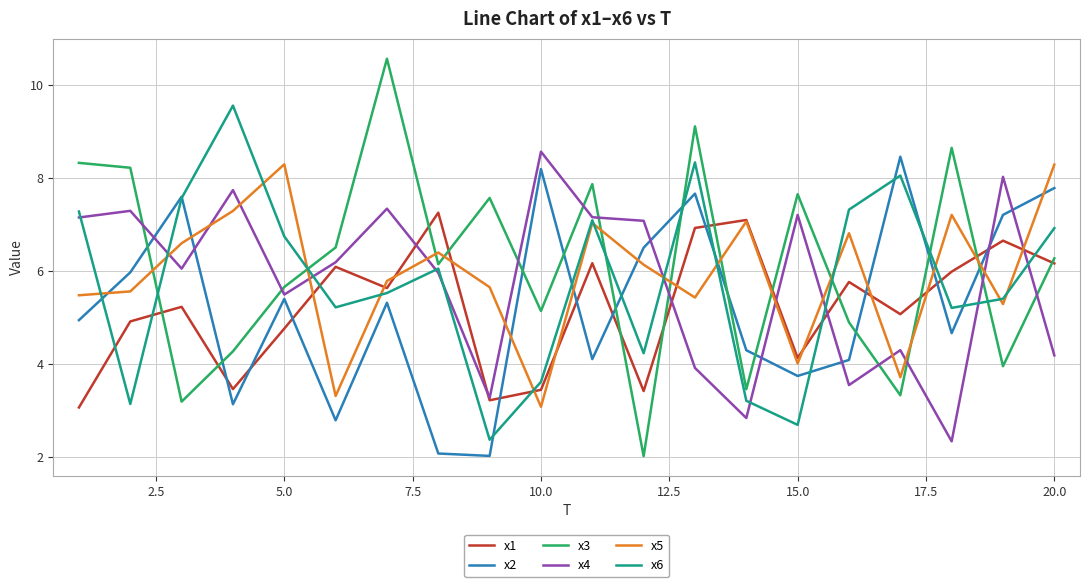

Which series has the widest spread of values?

x3